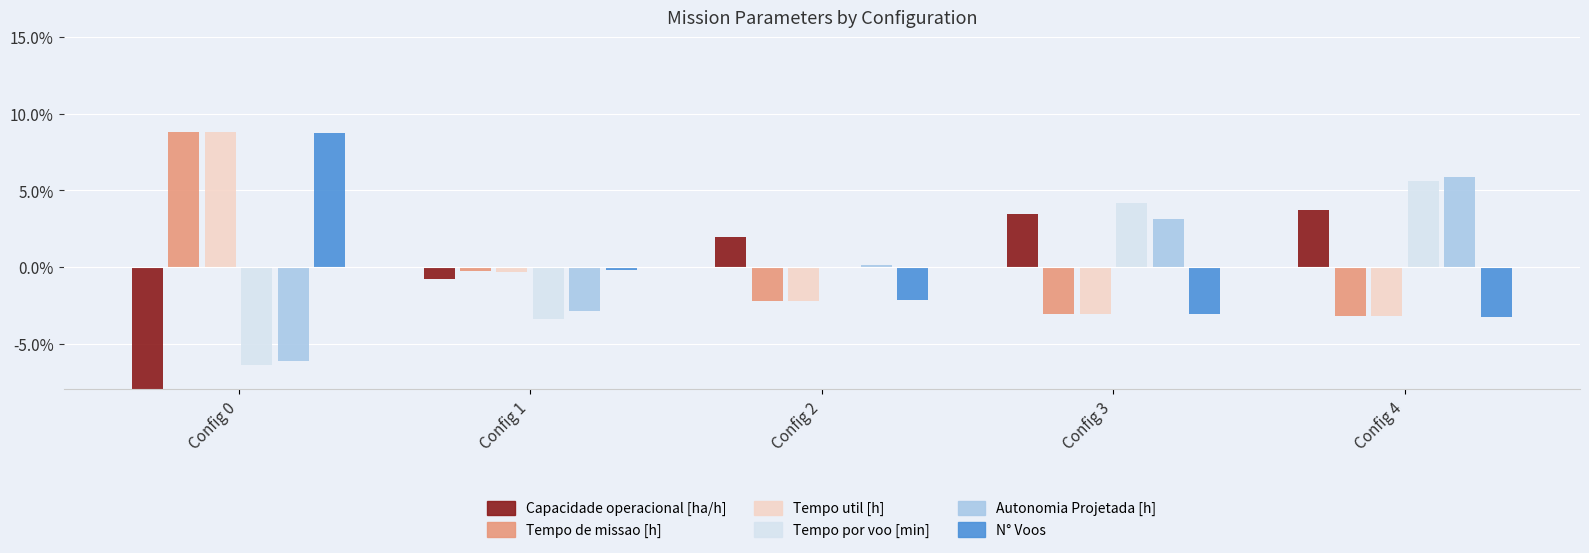

Which category has the highest value in the N° Voos series?

Config 0